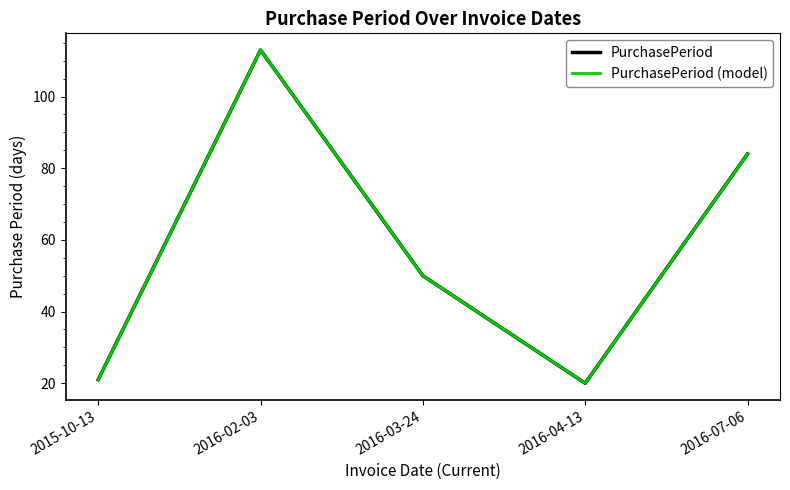

What is the value of the PurchasePeriod point at the 1st from the left?

21